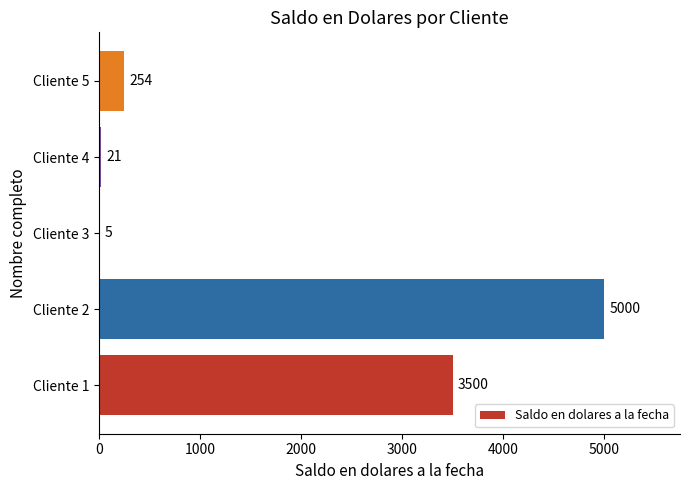

How many data points does each series have?

5